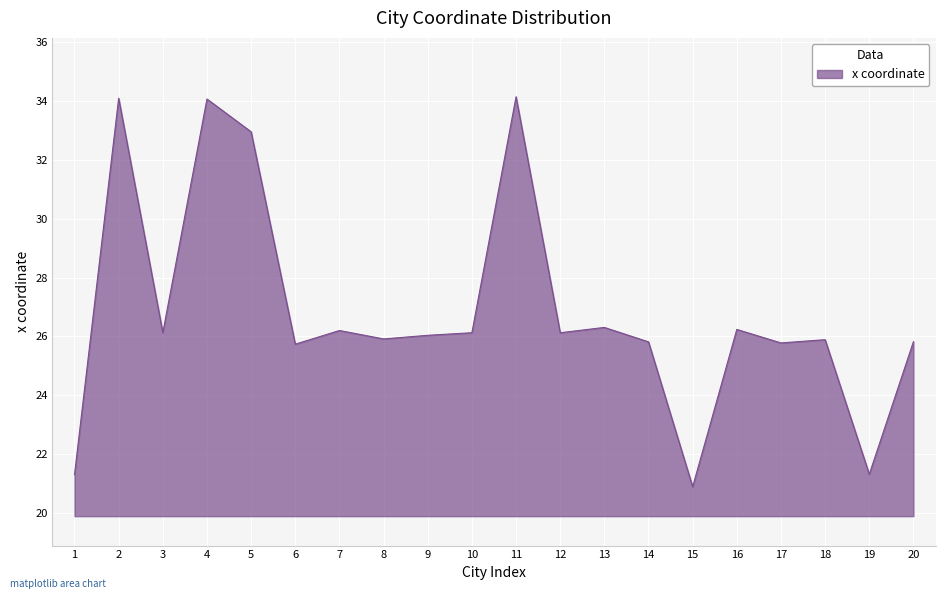

Which has a higher value, 7 or 14?

7